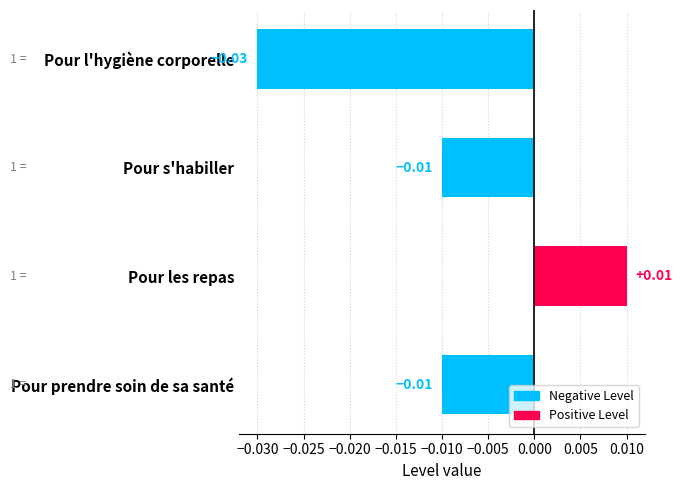

Which has a higher value, Pour l'hygiène corporelle or Pour prendre soin de sa santé?

Pour prendre soin de sa santé